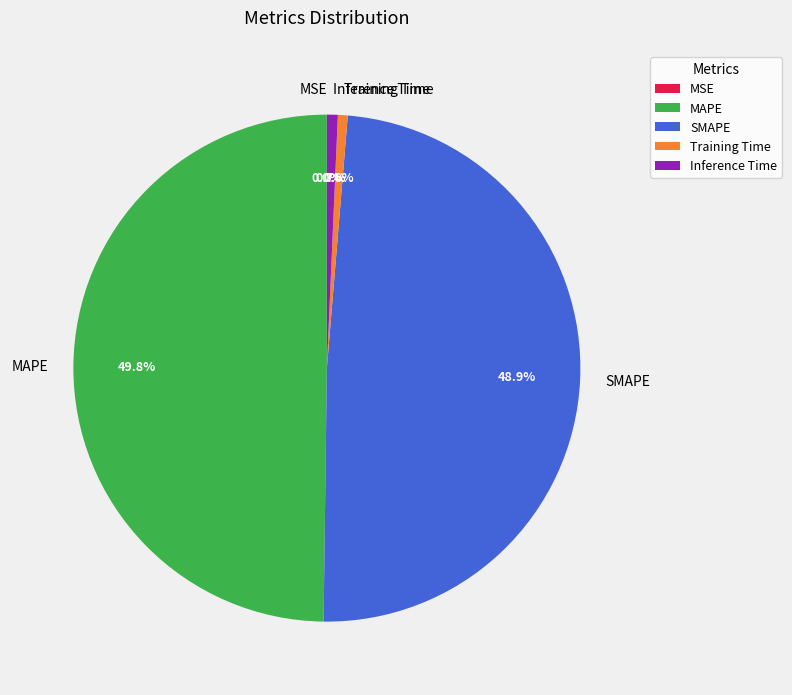

To the nearest percent, what is the combined percentage of Training Time and MAPE?

50%